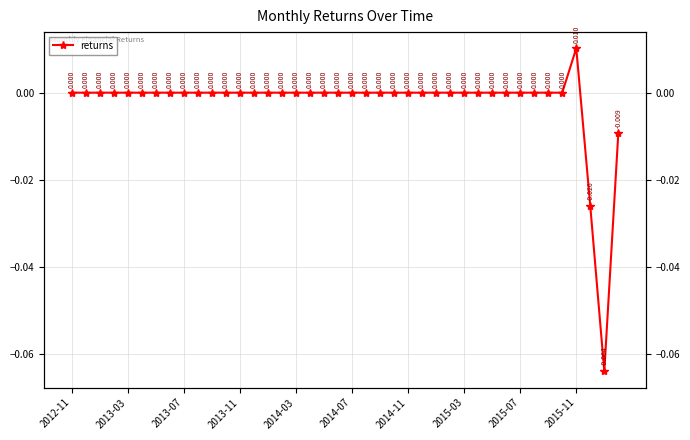

How many distinct data groups are displayed?

1